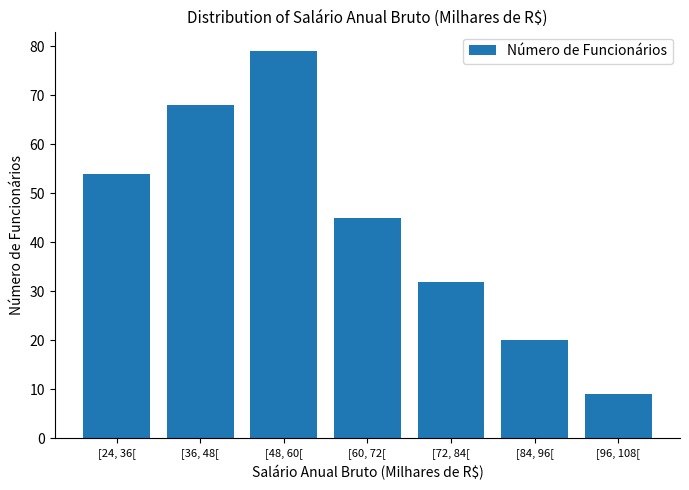

Is it true that the value at [84, 96[ is 20?

True